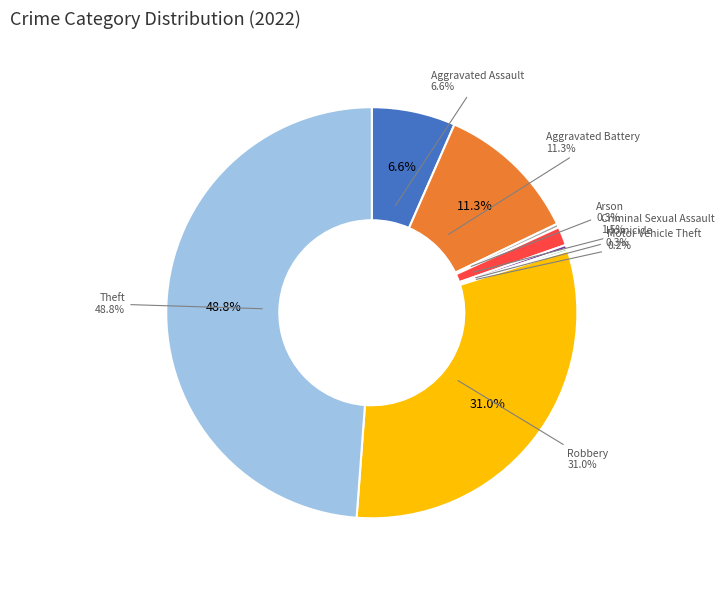

Which slice is the smallest?

Motor Vehicle Theft